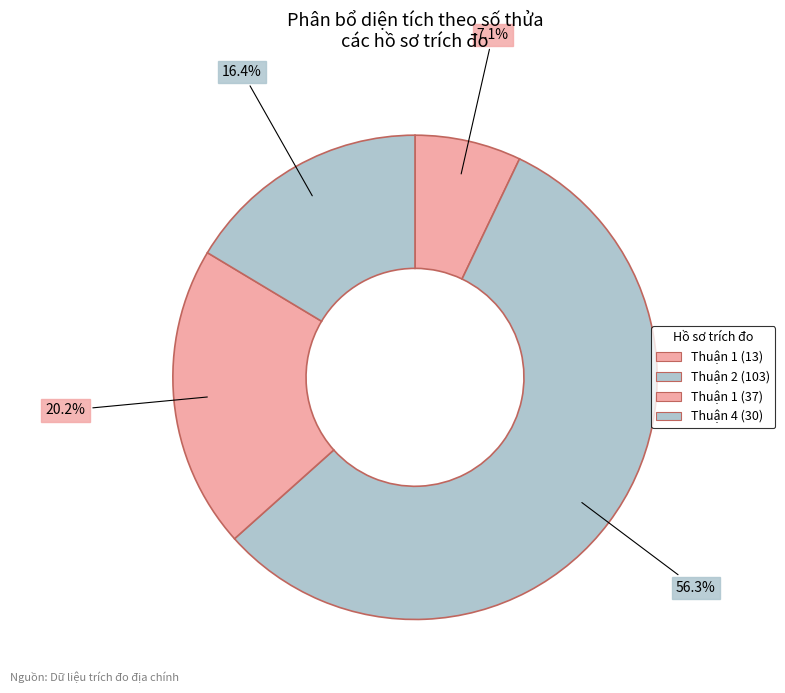

Which category has the biggest portion of the pie?

Thuận 2 (103)